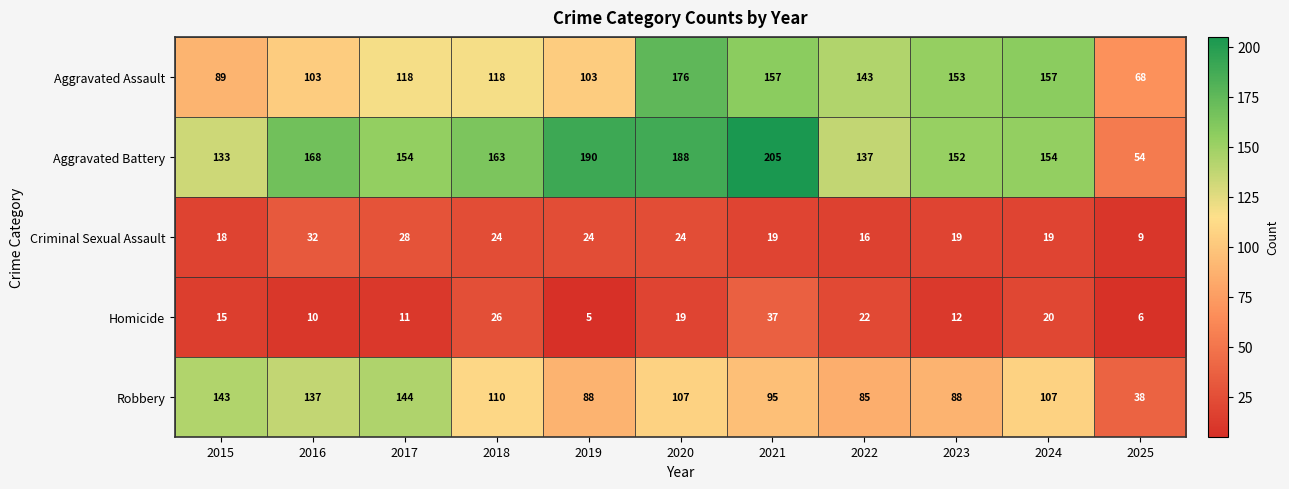

What is the difference between the highest and lowest values at 2016?

158